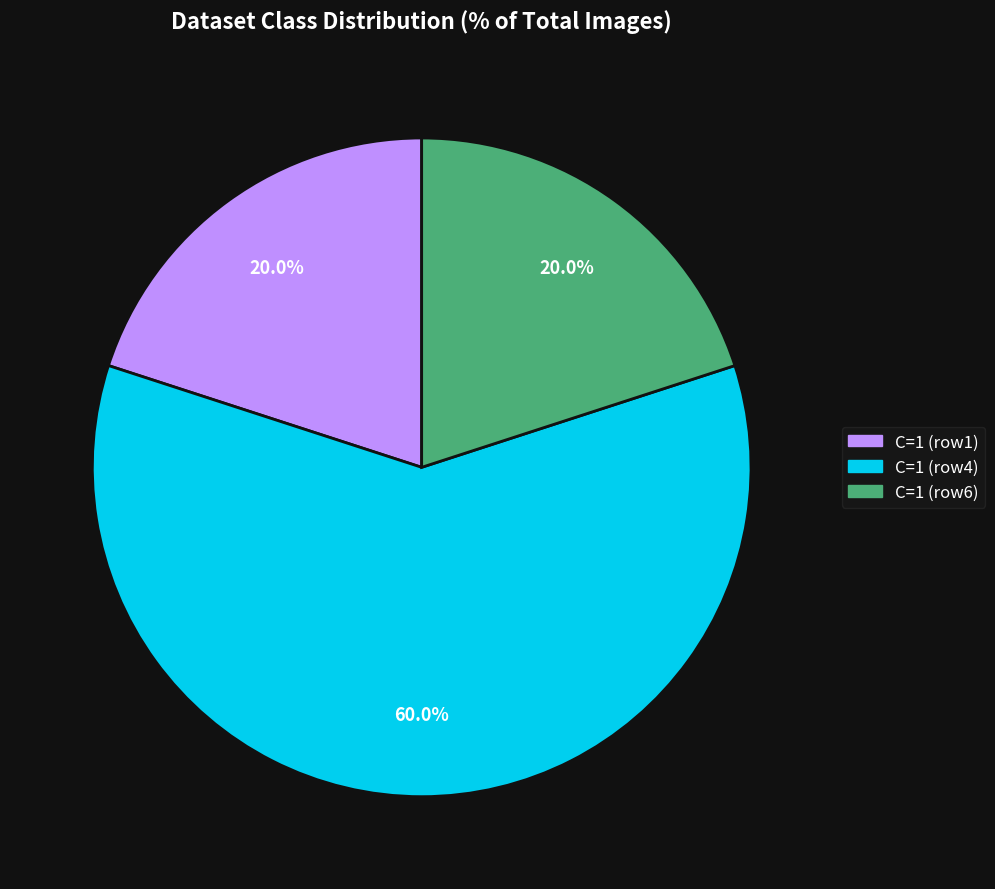

Which has a higher value, C=1 (row1) or C=1 (row4)?

C=1 (row4)